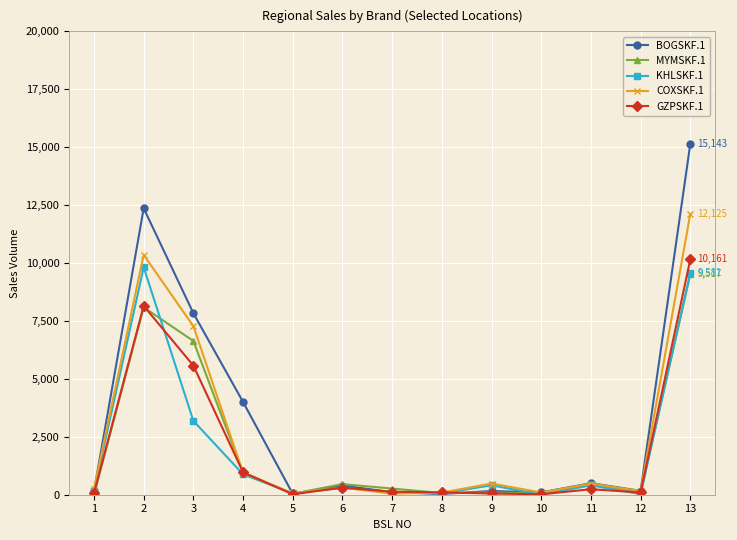

What value does the BOGSKF.1 series have at 5?

36